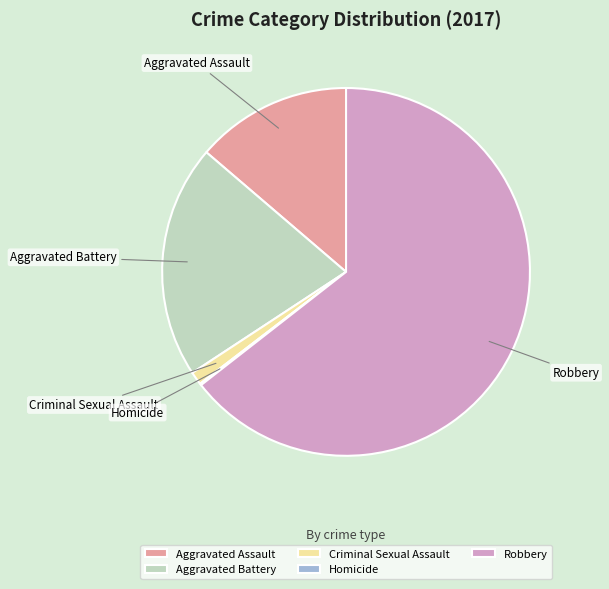

Does any single category account for the majority?

Yes